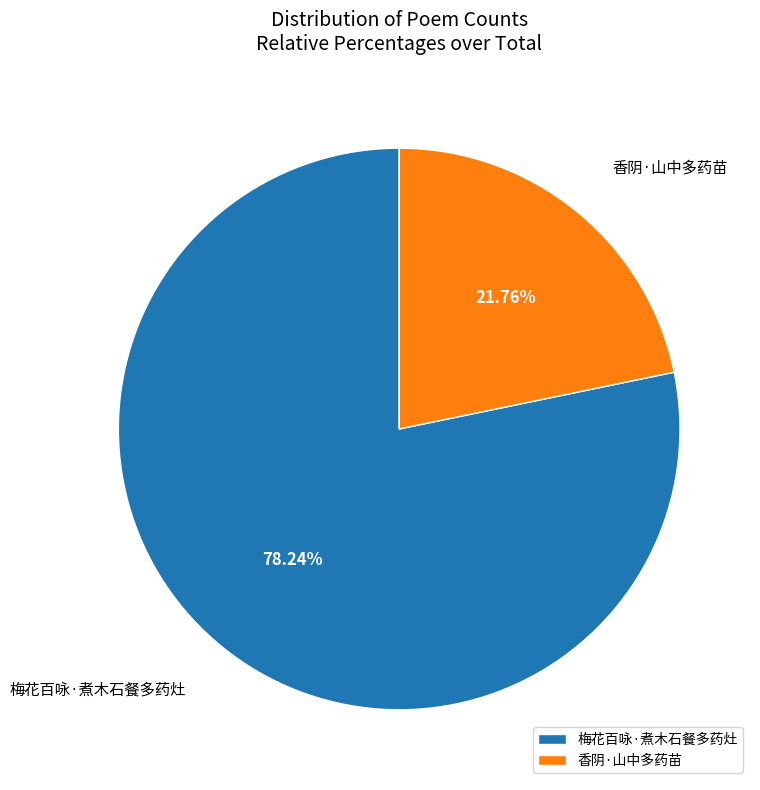

Count the number of slices in the pie.

2